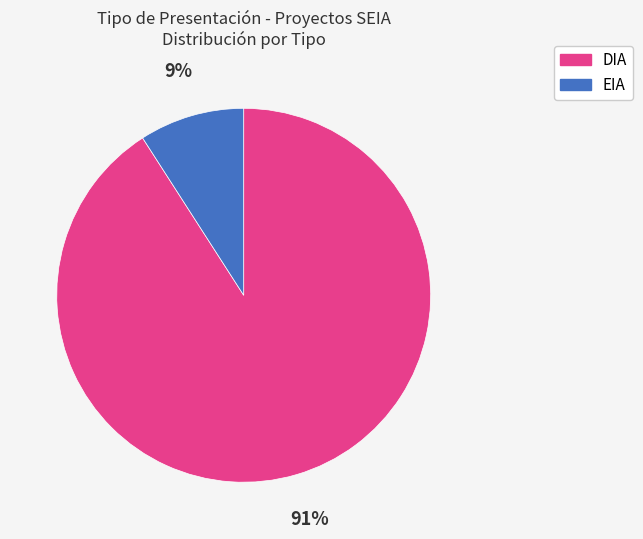

To the nearest percent, what portion does DIA represent?

91%